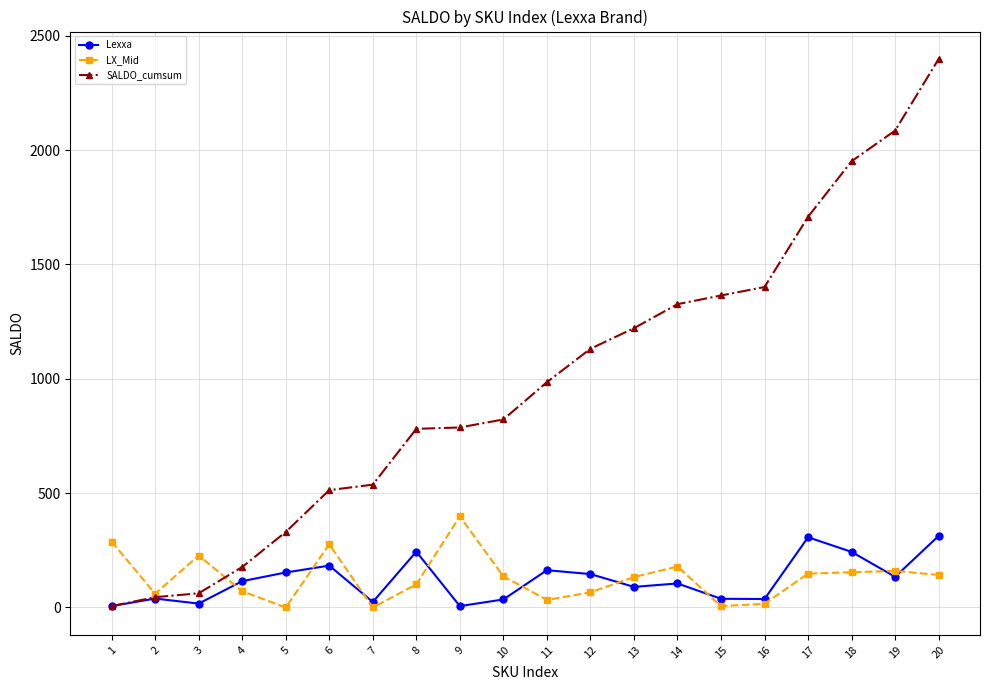

How many data points in SALDO_cumsum are less than 985?

10